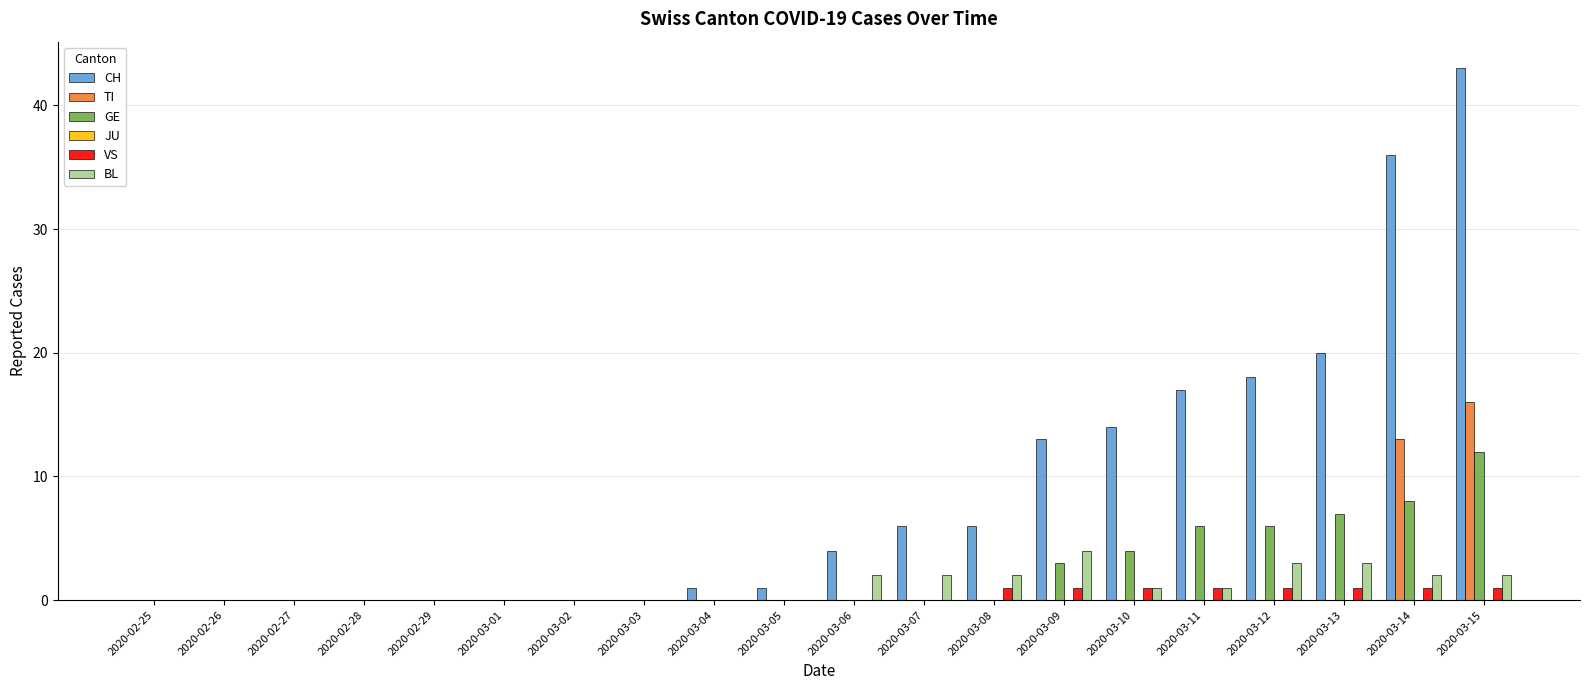

At which label is CH closest to 21?

2020-03-13